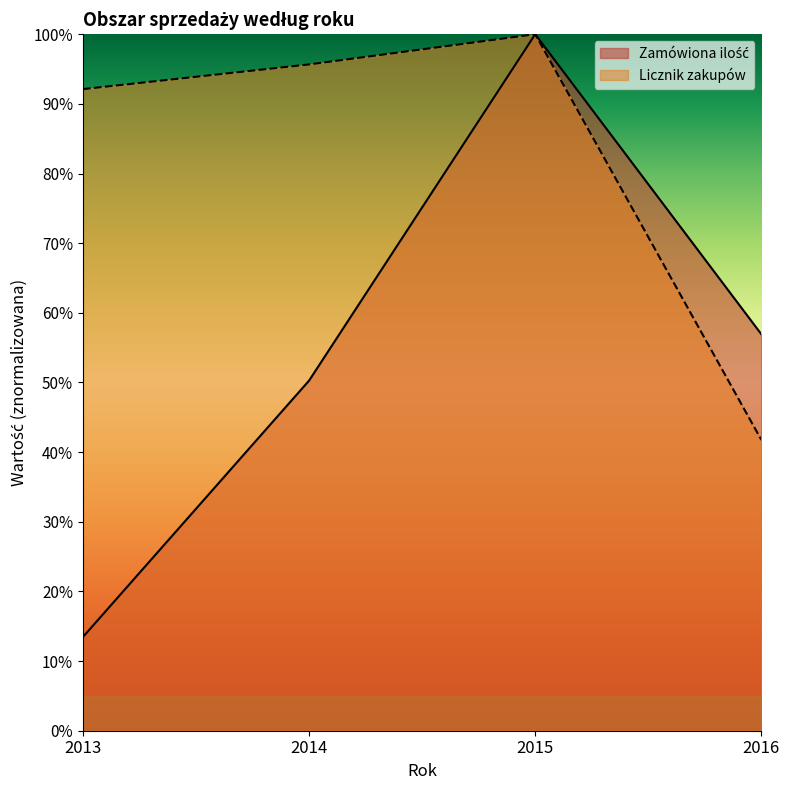

True or false: Zamówiona ilość has a value of 0.6 at 2015.

False